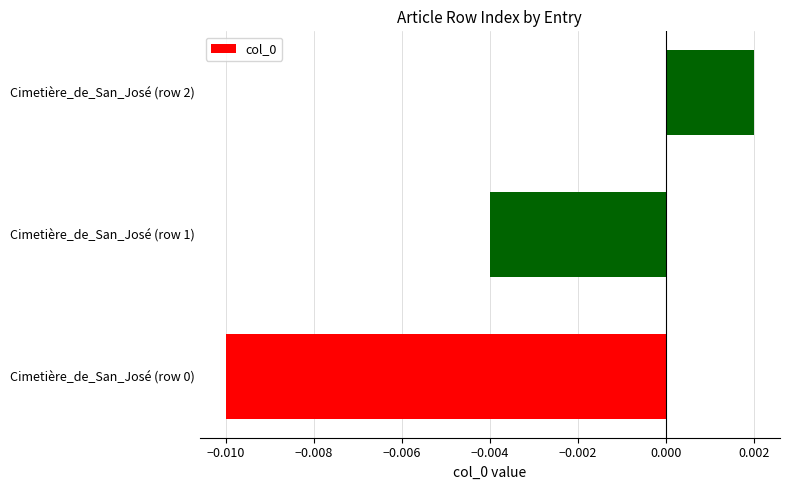

Between Cimetière_de_San_José (row 1) and Cimetière_de_San_José (row 2), which is larger?

Cimetière_de_San_José (row 2)